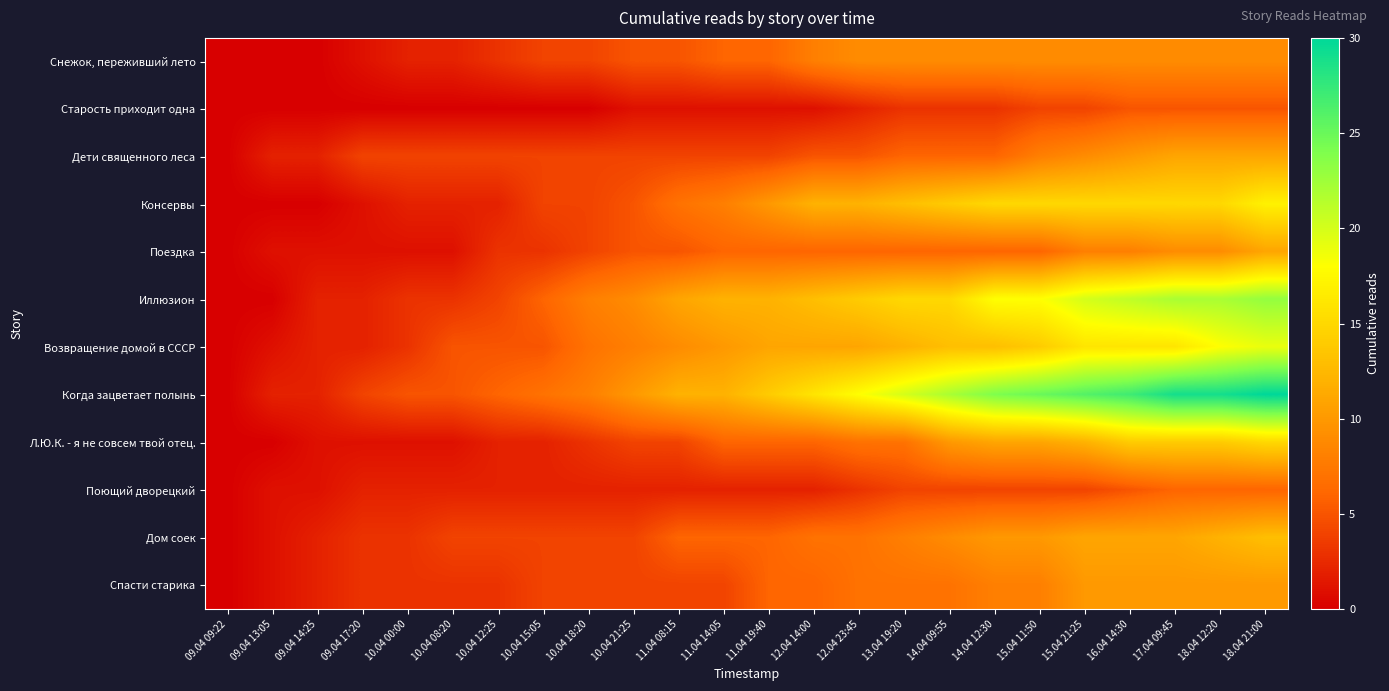

At which category is the sum across all series the highest?

18.04 21:00